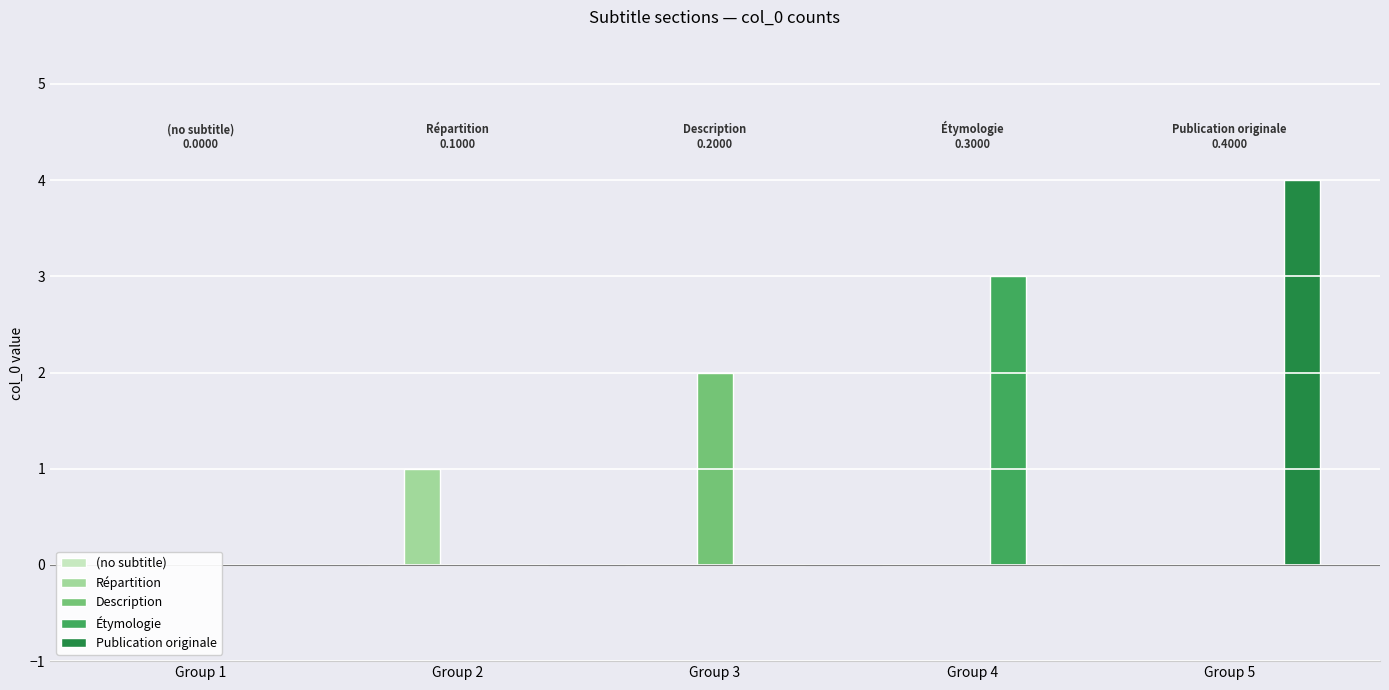

List the series in order of their peak value, highest first.

Publication originale, Étymologie, Description, Répartition, (no subtitle)